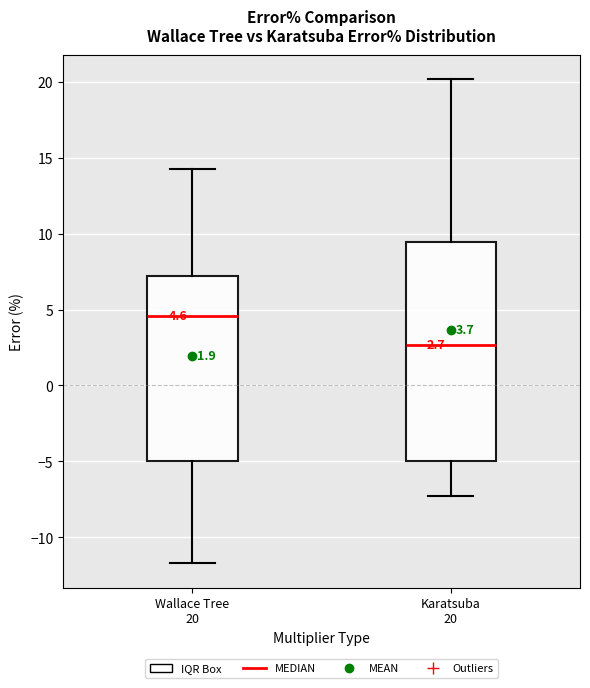

Which box is the tallest, from its lower edge to its upper edge?

Karatsuba 20